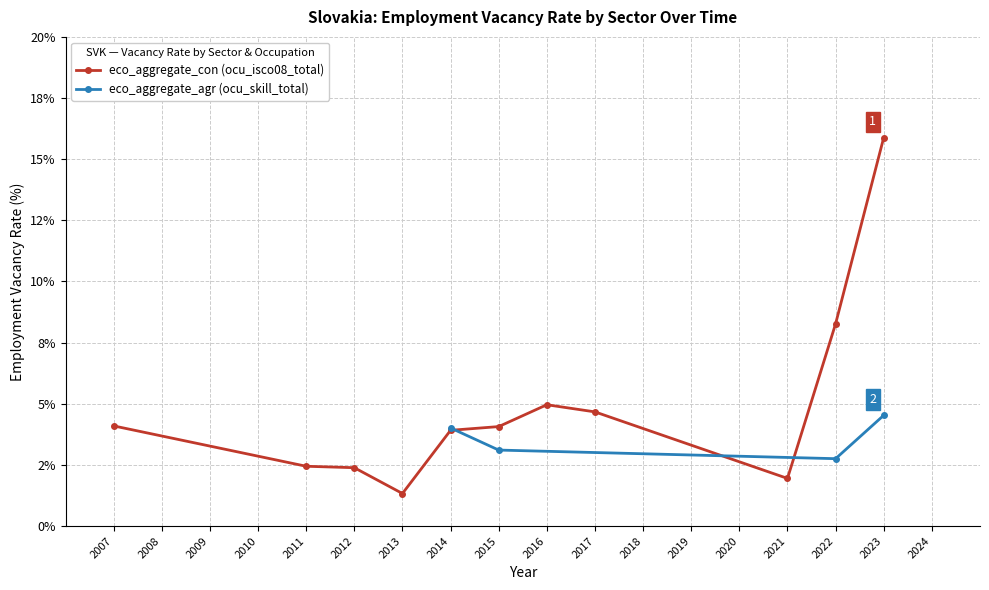

At which label does the data first exceed 4?

2007